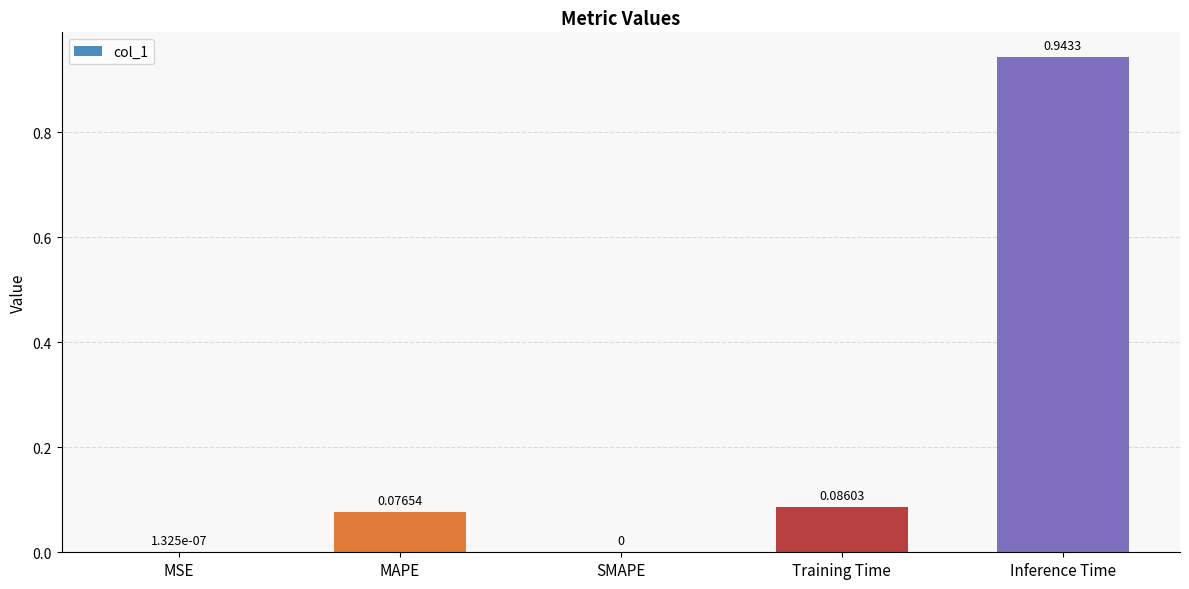

What is the sum of all values?

1.1